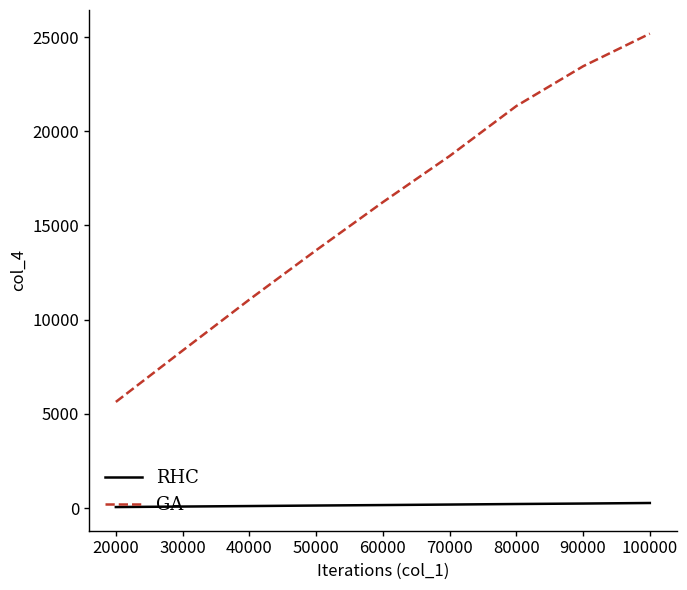

What is the maximum value shown in the chart?

25176.8